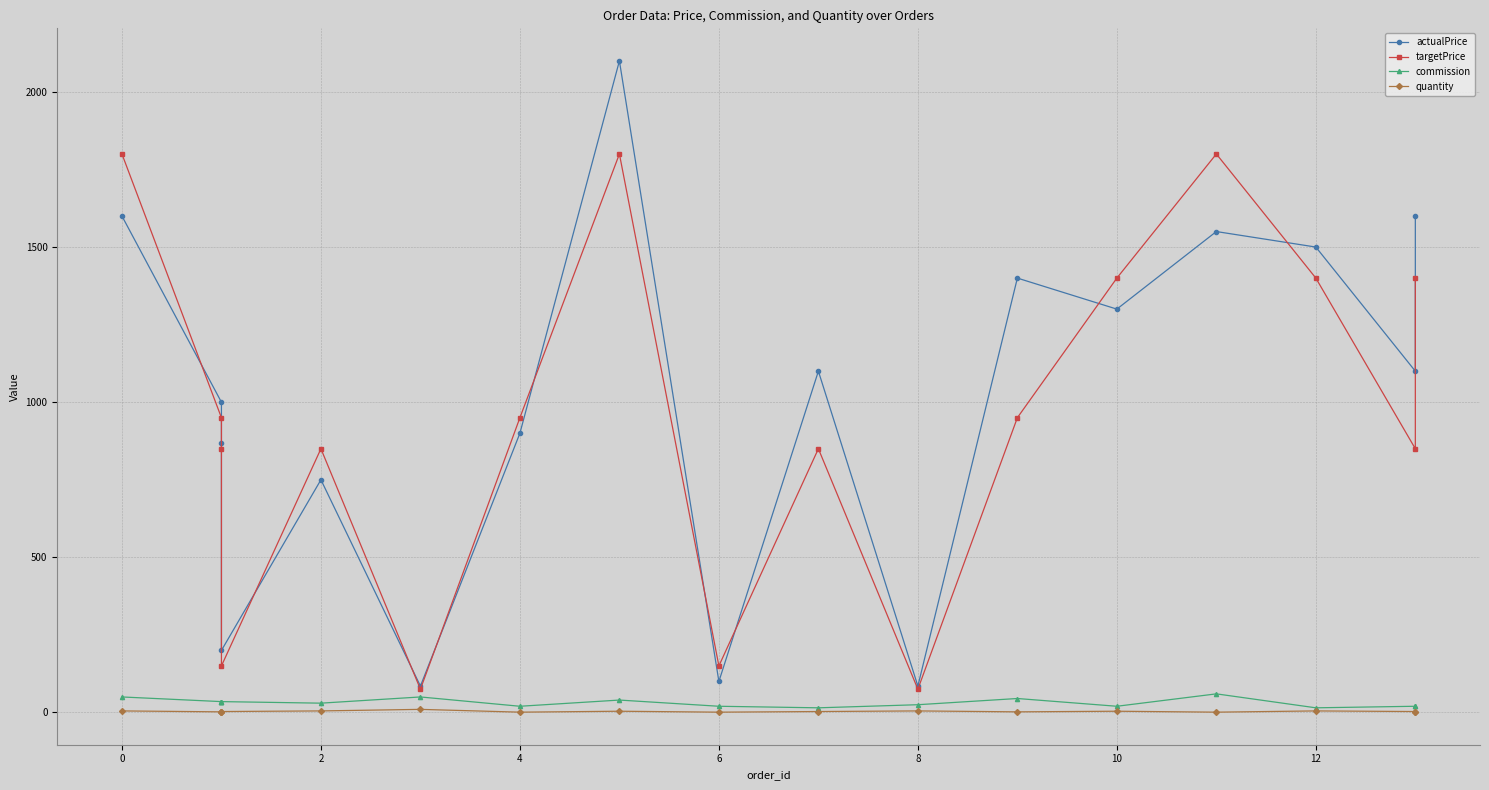

True or false: quantity and commission cross at least once.

False